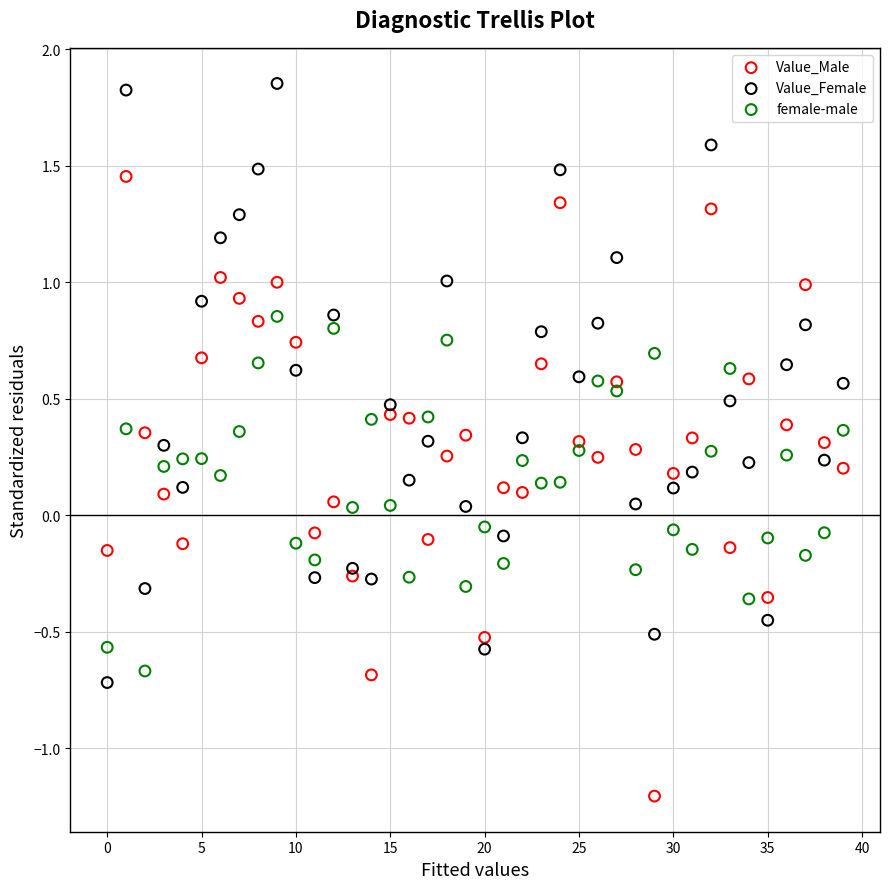

Which series contains the lowest Y value?

Value_Male